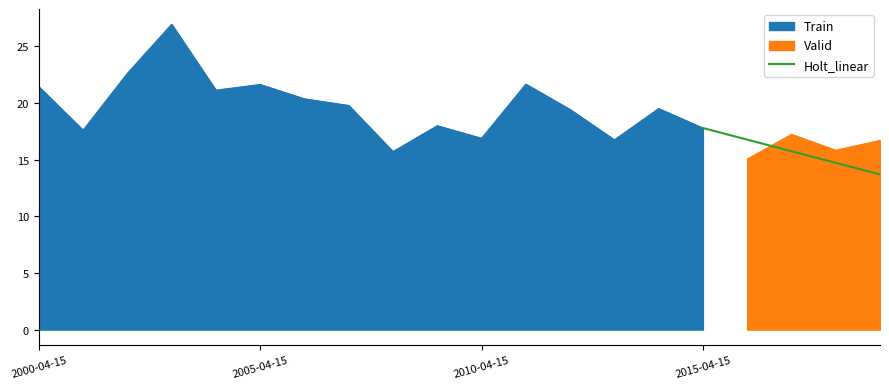

What is the lowest value of the Train series?

15.7